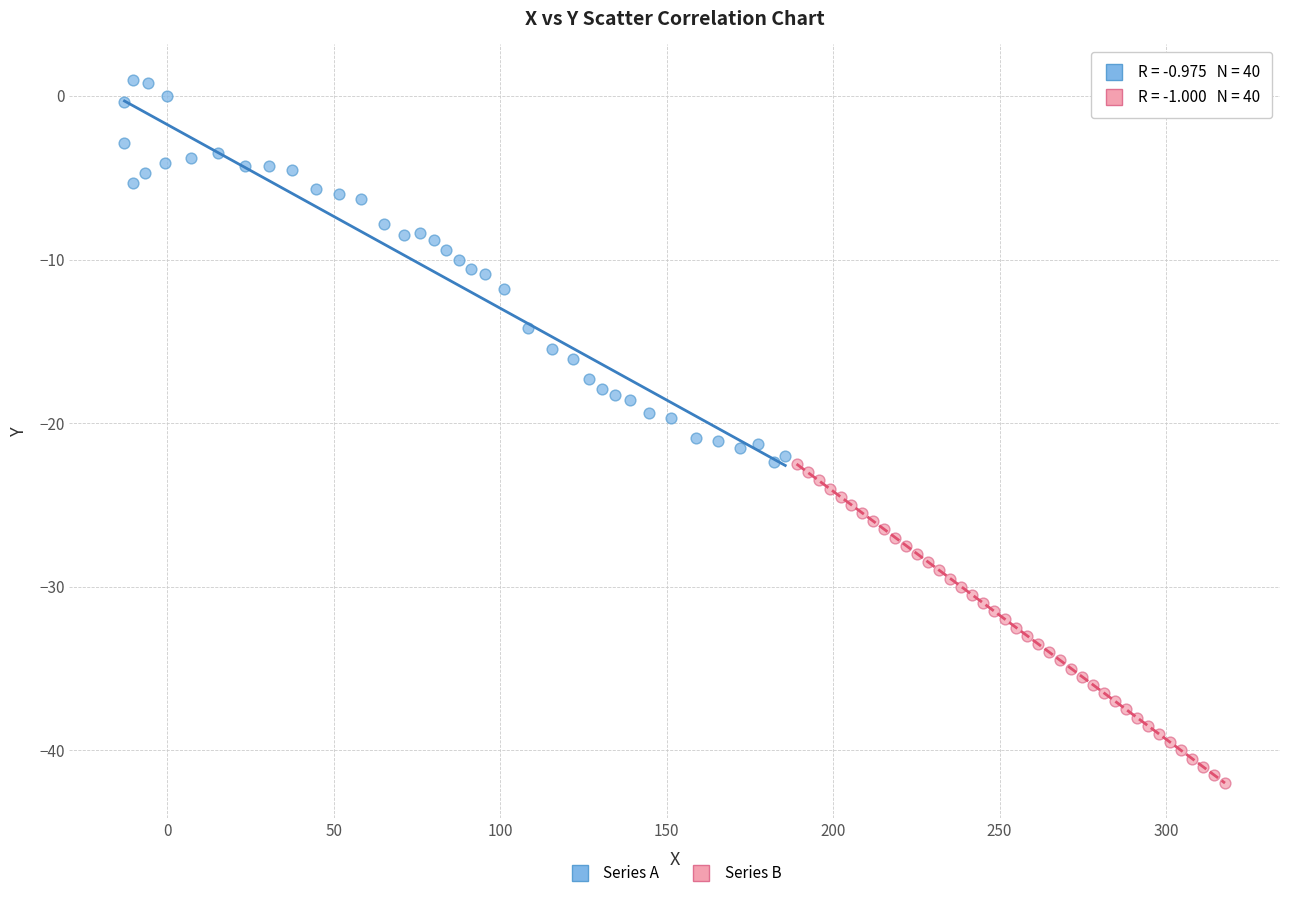

Which series reaches the maximum Y coordinate?

Series A